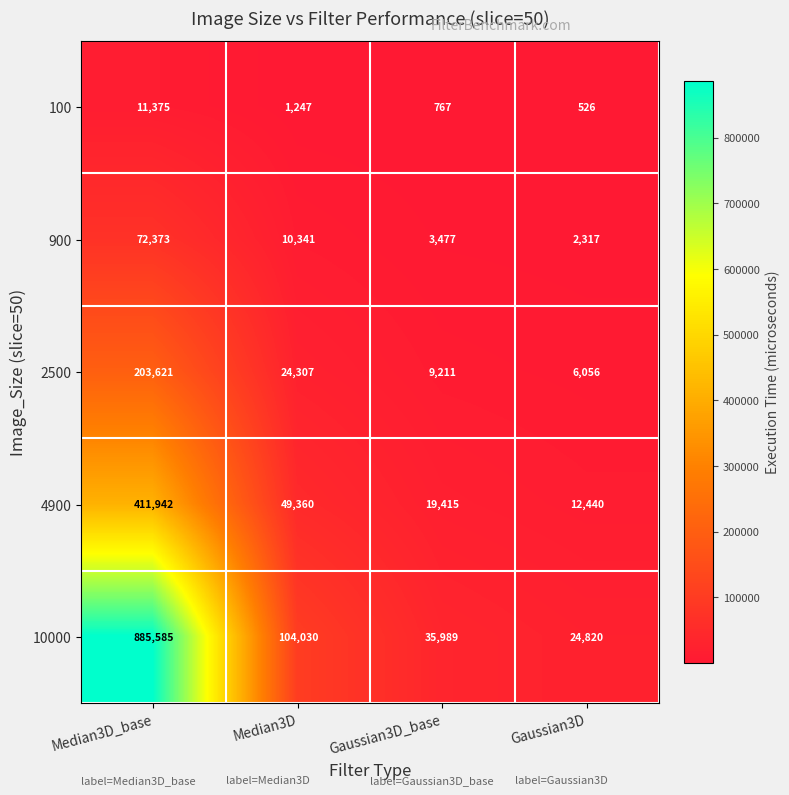

Is the value of 4900 at Median3D greater than the value of 900 at Median3D?

Yes